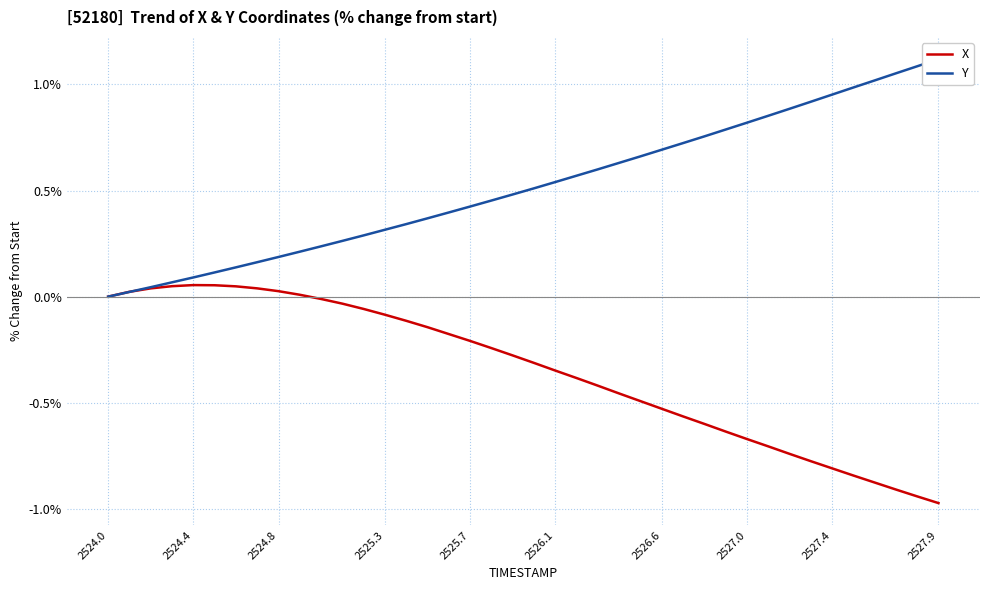

List the series in order of their peak value, highest first.

Y, X